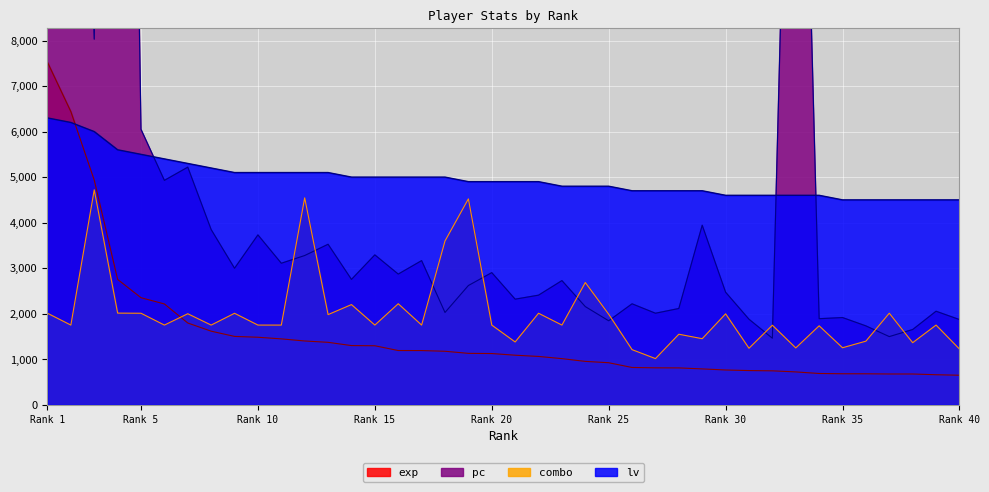

What are all the series names shown in the legend?

exp, pc, combo, lv